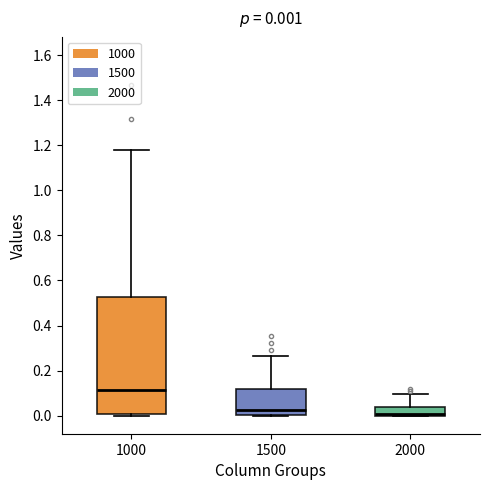

Which box is the tallest, from its lower edge to its upper edge?

1000